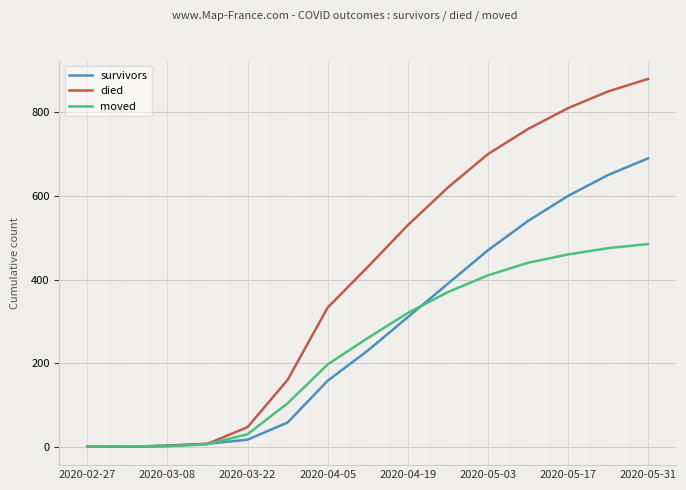

How many lines are shown in the chart?

3